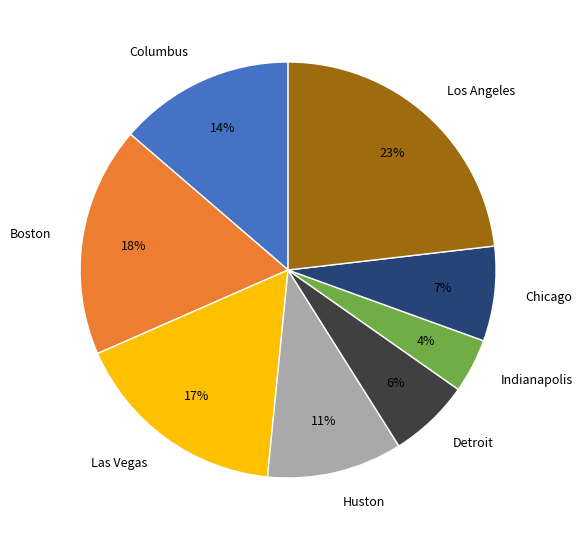

True or false: Chicago accounts for 7% of the total.

True